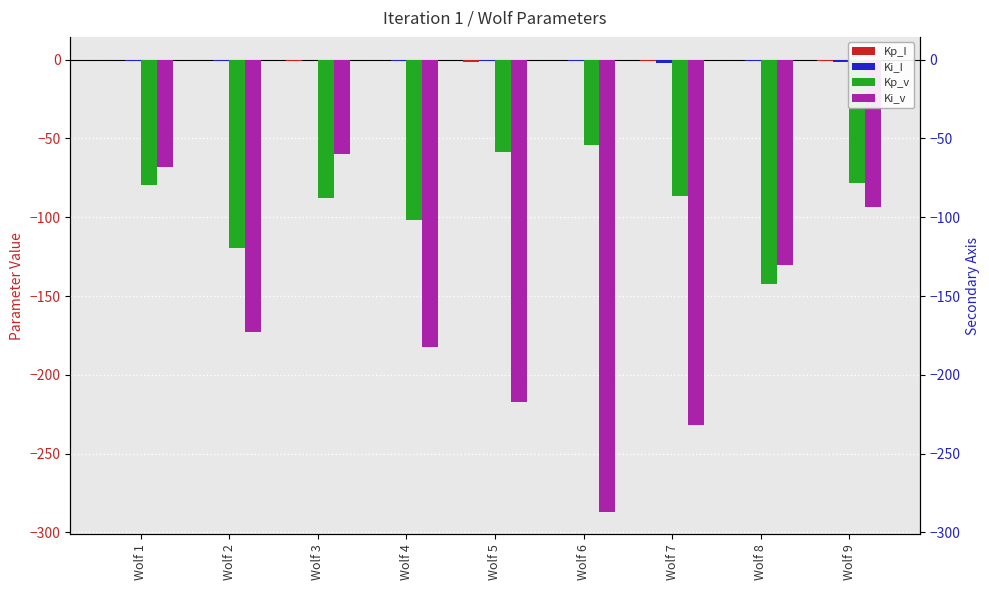

At how many categories does at least one series exceed -236?

9